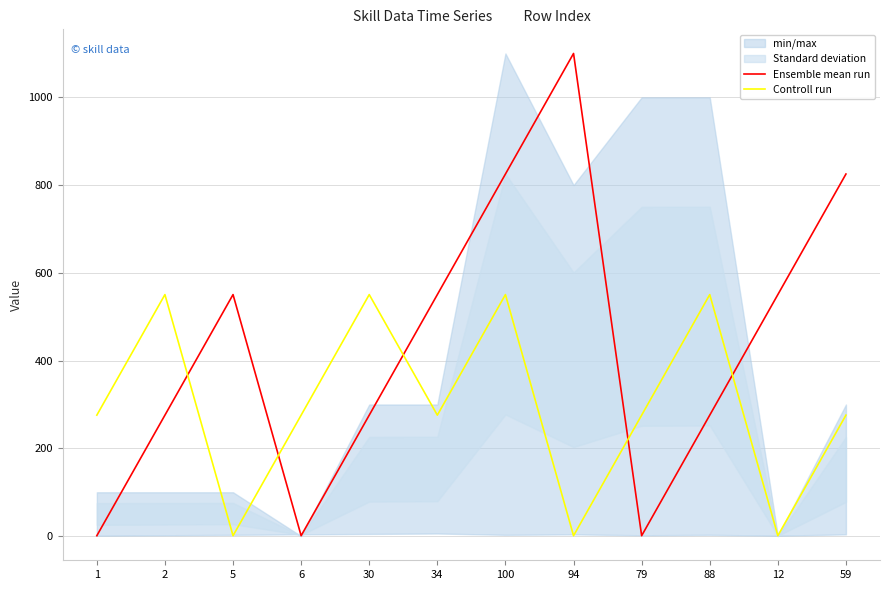

Rank the series by their maximum value, from highest to lowest.

Ensemble mean run, Controll run